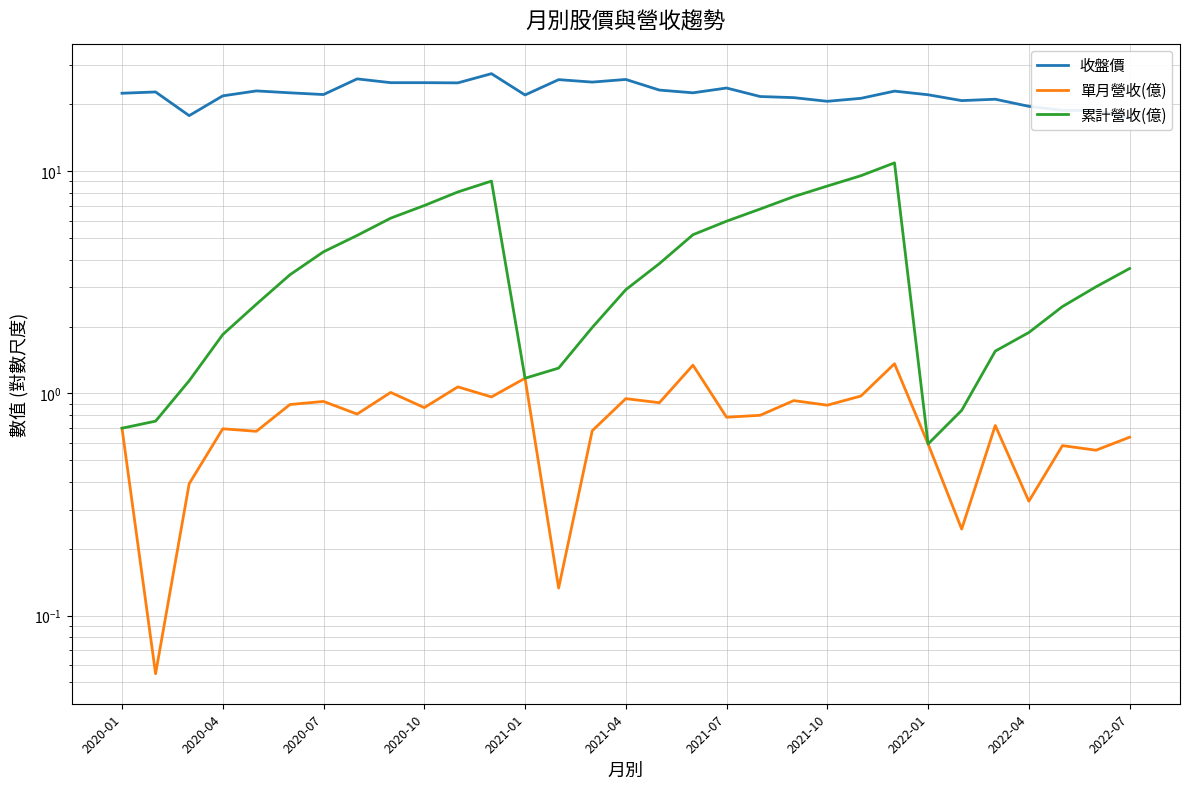

What are all the series names shown in the legend?

收盤價, 單月營收(億), 累計營收(億)